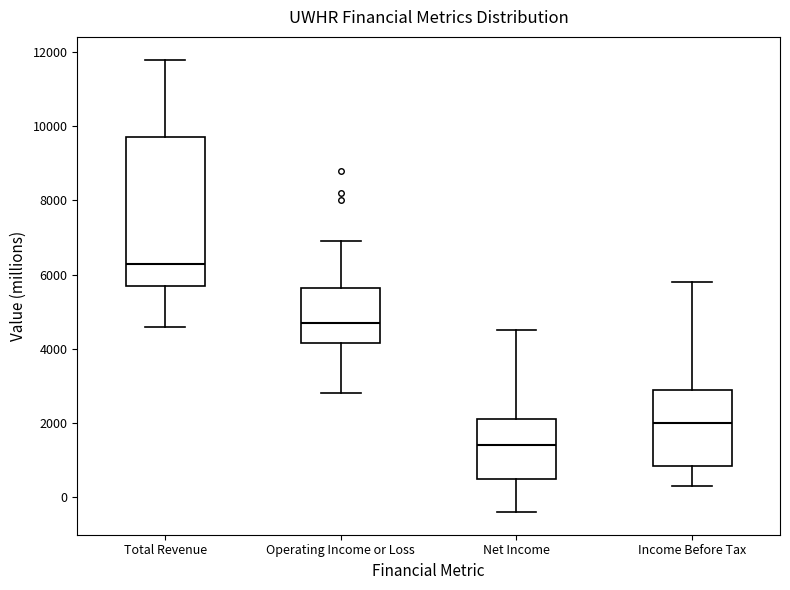

Which box has the highest median line?

Total Revenue